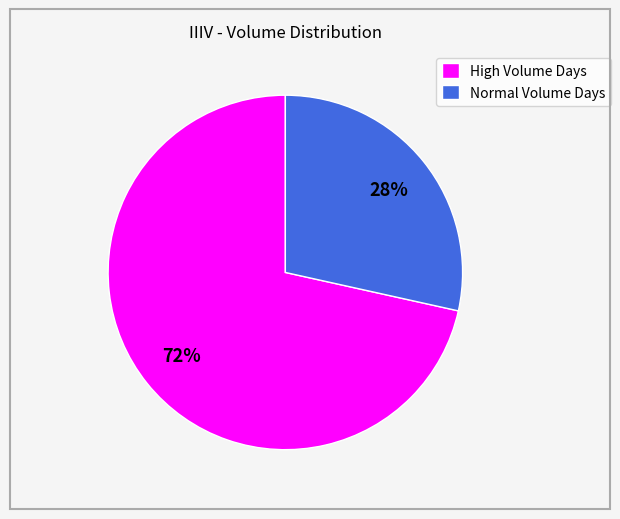

Count the number of slices in the pie.

2